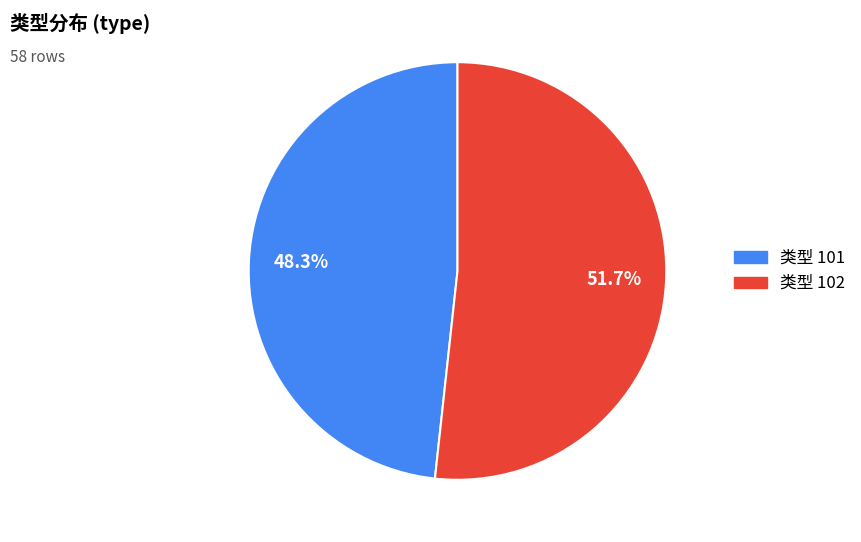

Is there any slice that represents more than half of the pie?

Yes